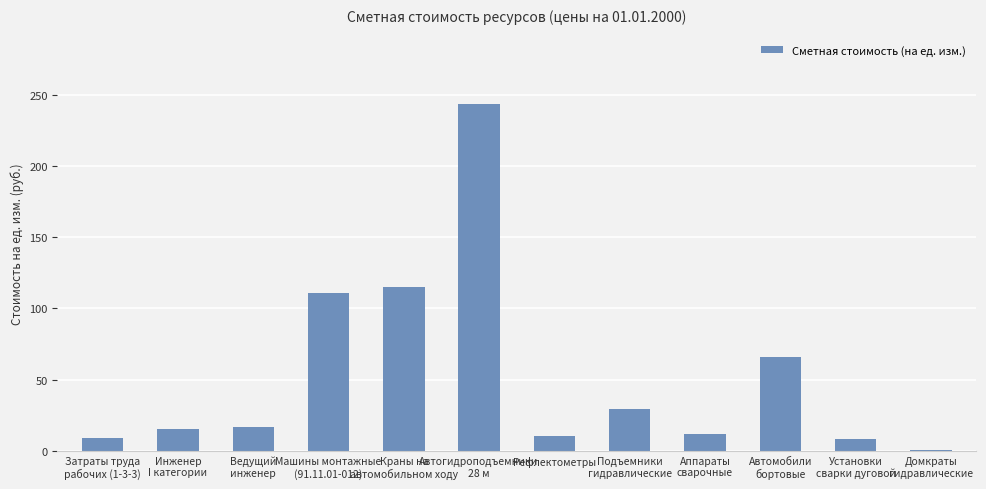

What is the maximum value shown in the chart?

243.5